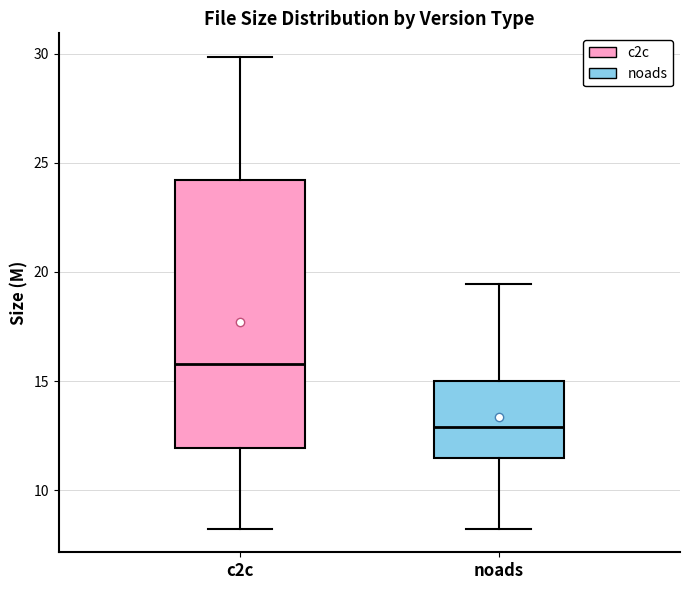

Which box has the highest median line?

c2c